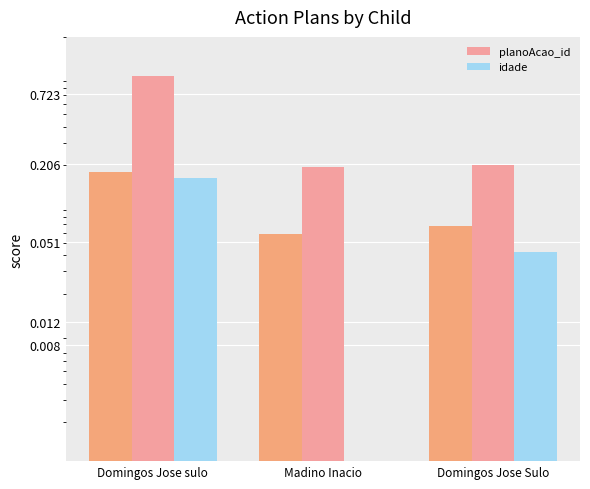

How many planoAcao_id values are between 0 and 1?

3